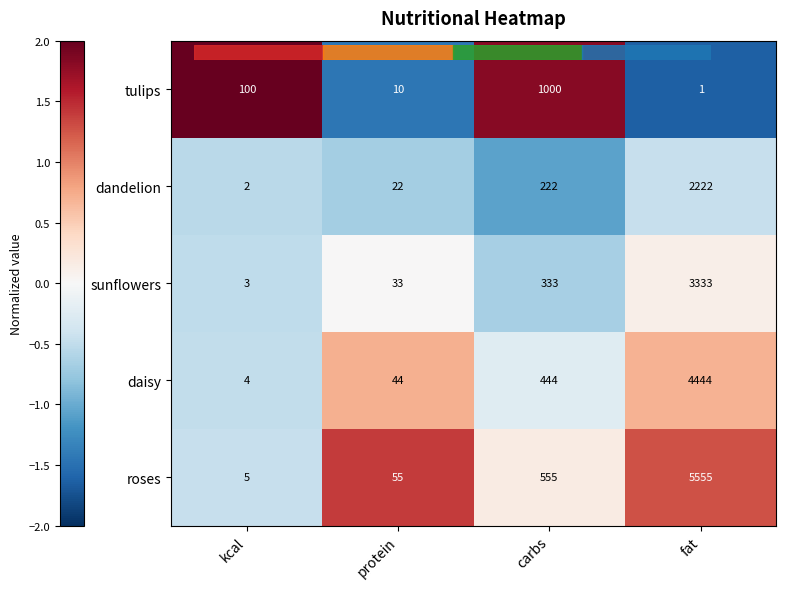

Rank the categories by roses value from highest to lowest.

fat, carbs, protein, kcal